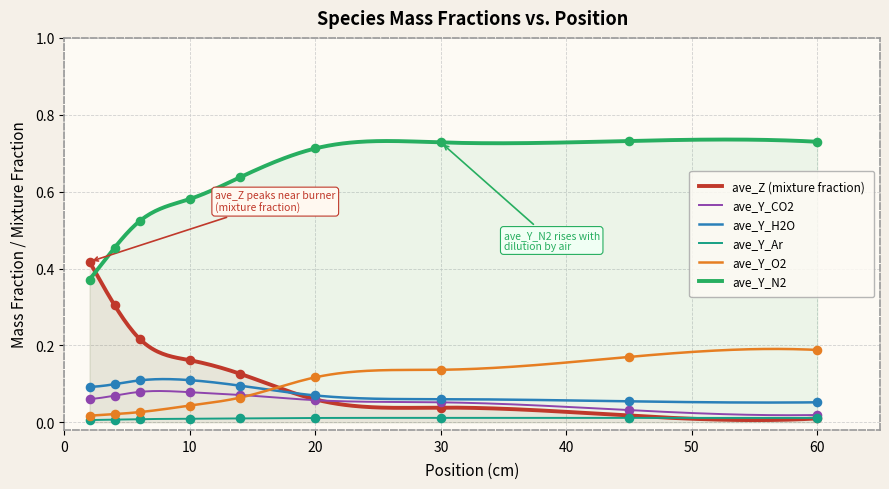

Which series has the largest Y range (max minus min)?

ave_Z